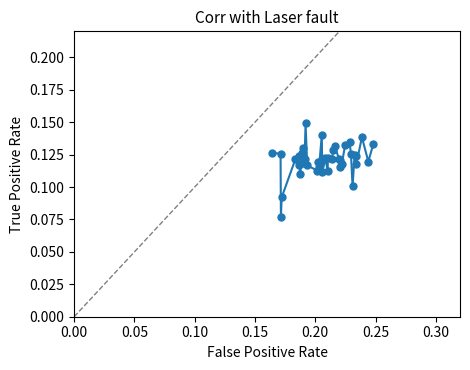

Count the values in the range 0 to 1.

40